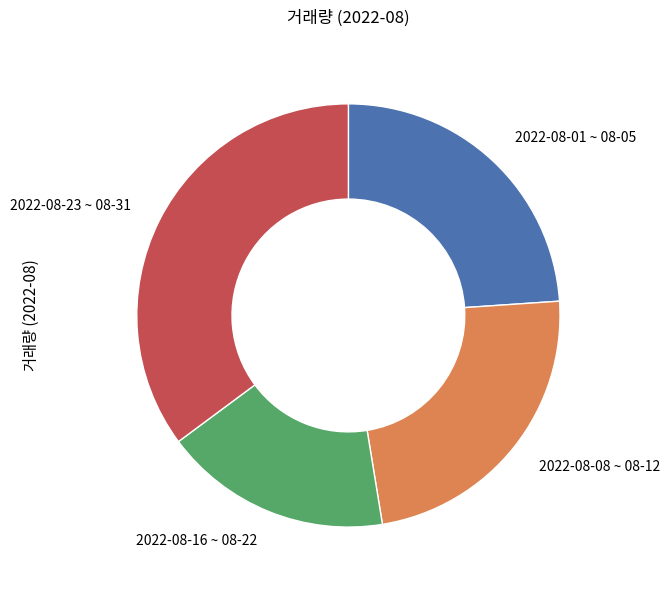

What is the ratio of the value at 2022-08-16 ~ 08-22 to the value at 2022-08-08 ~ 08-12?

0.7